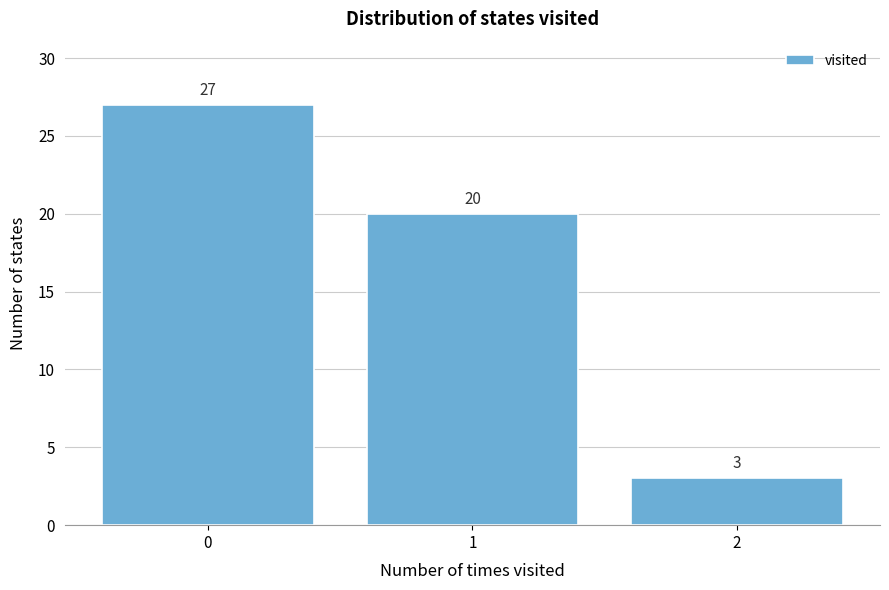

Reading left to right, transcribe all the data shown in this chart.

27	20	3